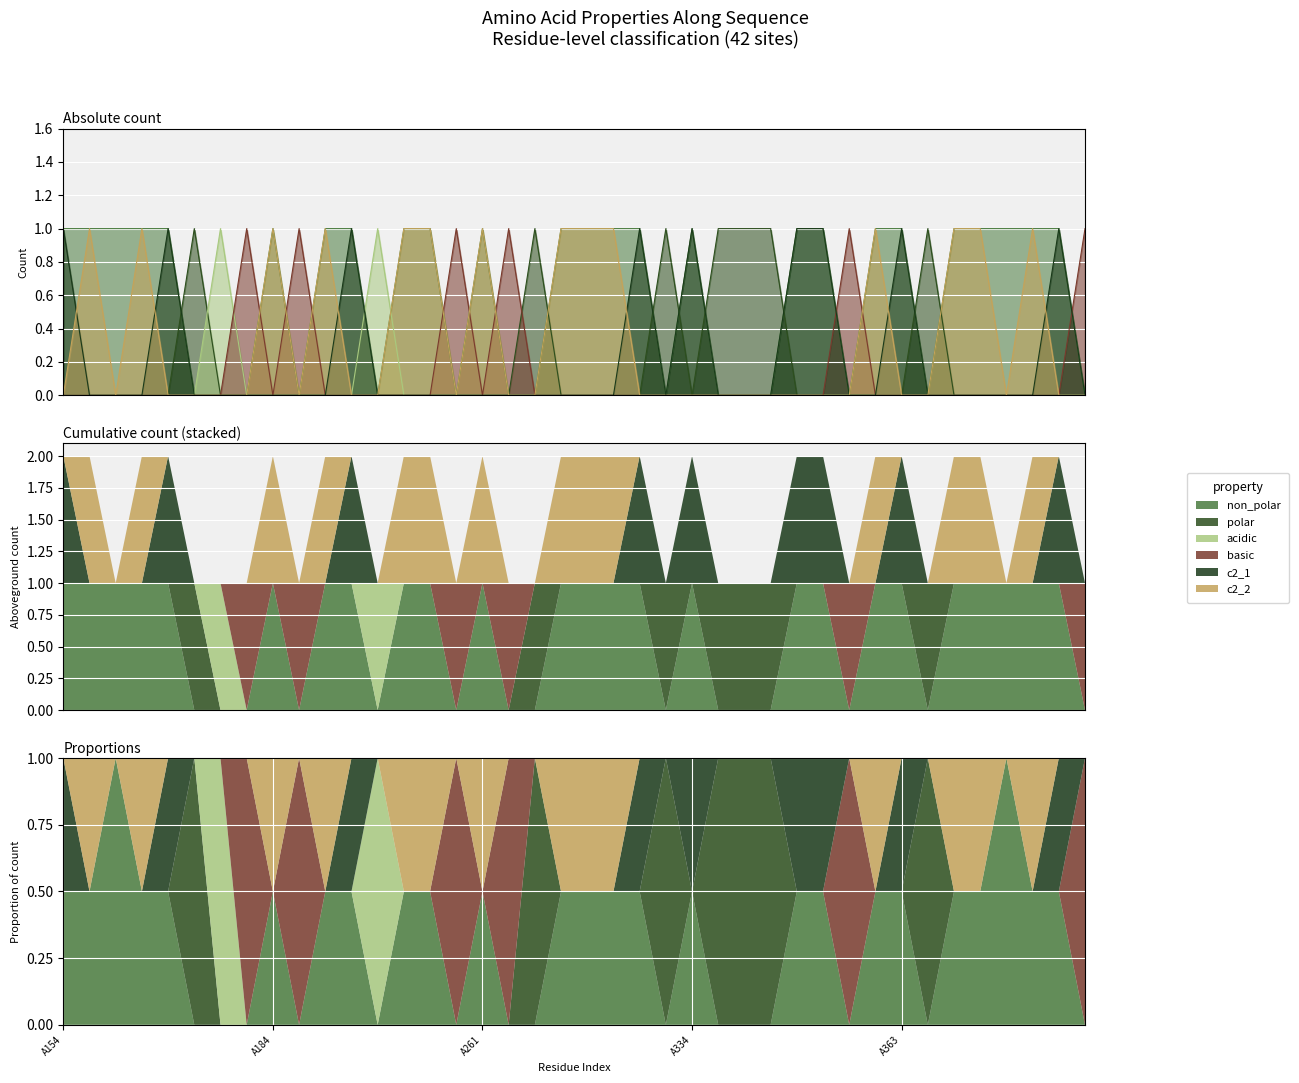

What is the spread (max minus min) of values at A393?

1